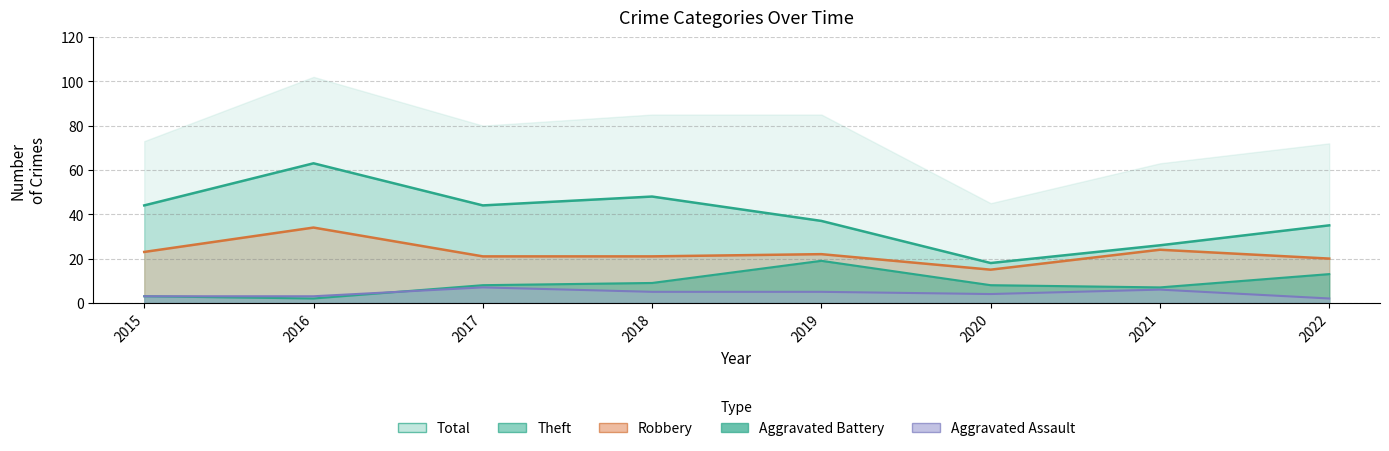

What is the value of the Robbery (line) point at the 6th from the left?

15